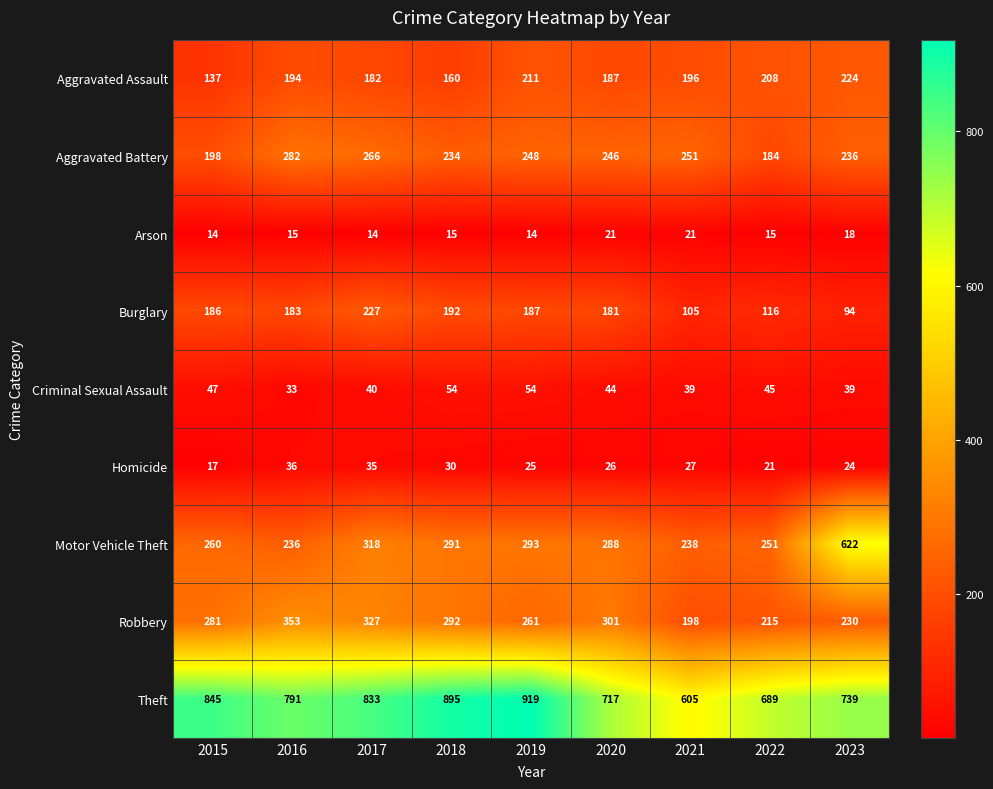

True or false: Aggravated Assault has a value of 39 at 2017.

False